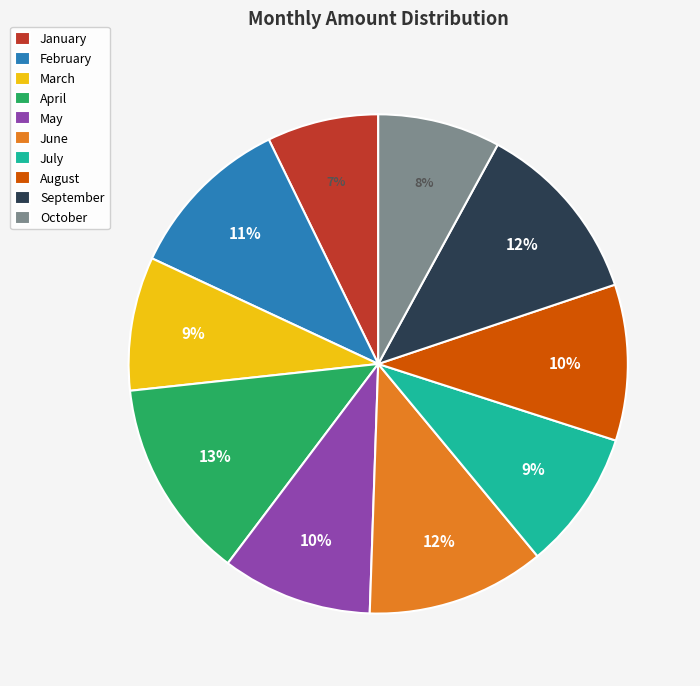

Do May and September together represent more than half of the pie?

No